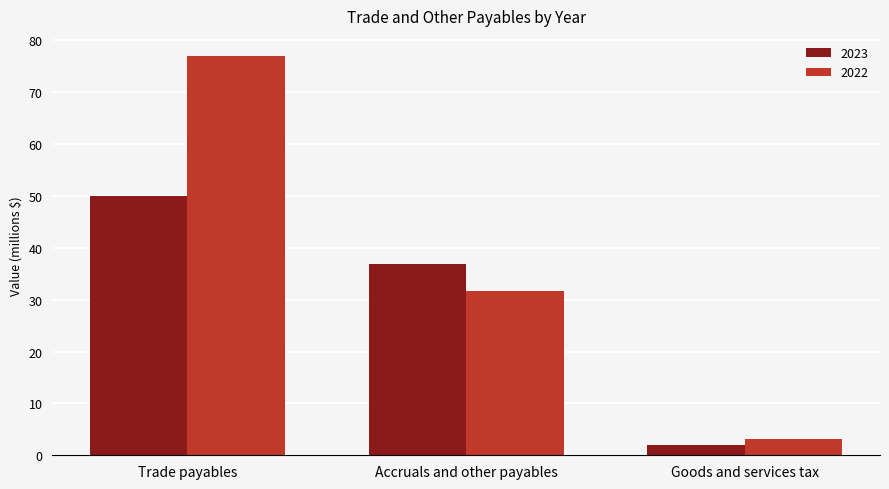

Reading left to right, what are all the values shown in this chart?

2023: Trade payables=49997418	Accruals and other payables=36957838	Goods and services tax=1938174
2022: Trade payables=77003710	Accruals and other payables=31721573	Goods and services tax=3214690